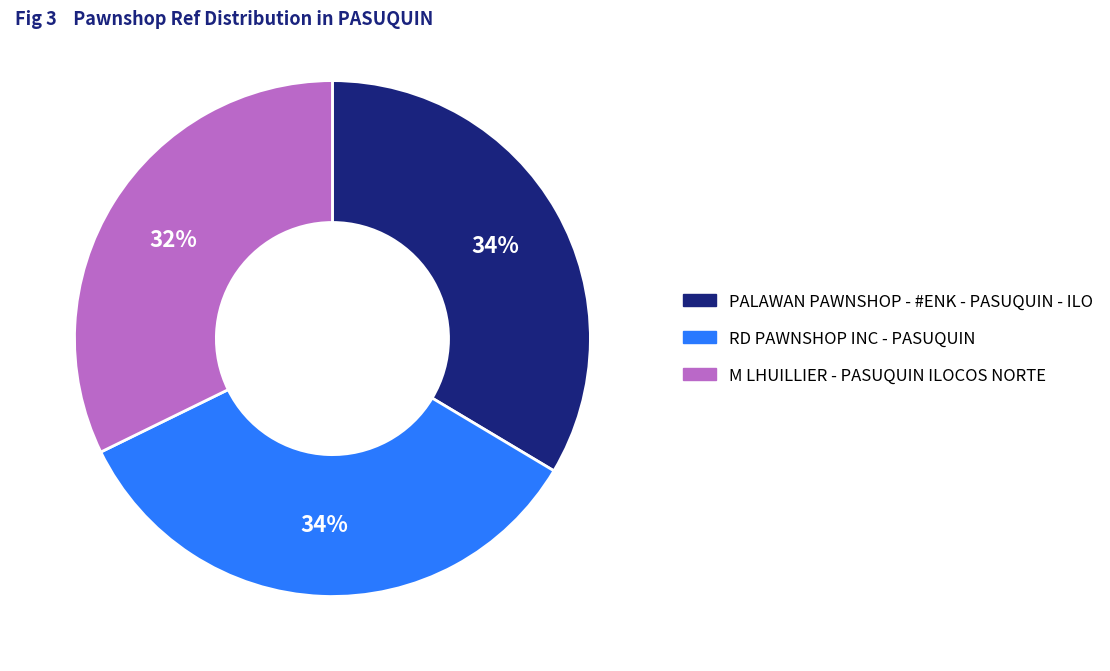

Which slice is the smallest?

M LHUILLIER - PASUQUIN ILOCOS NORTE